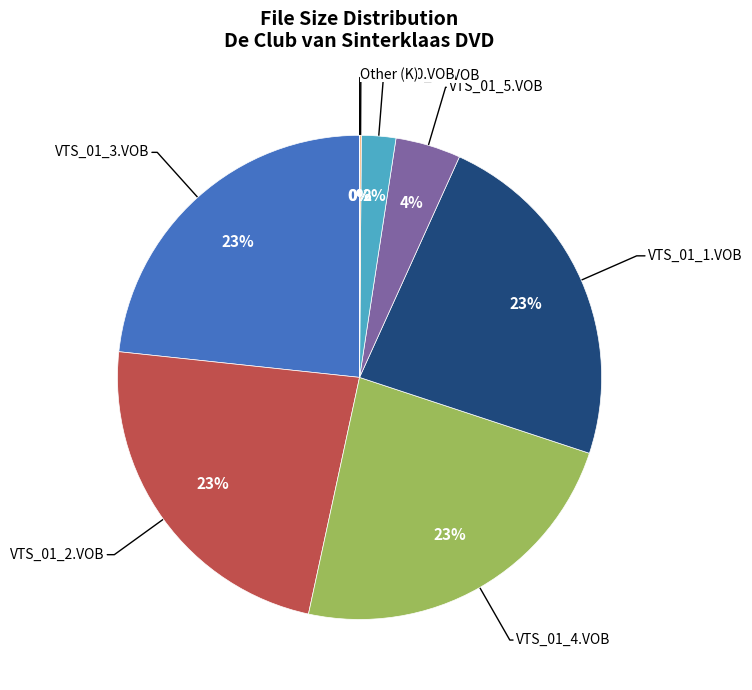

Does any single category account for the majority?

No